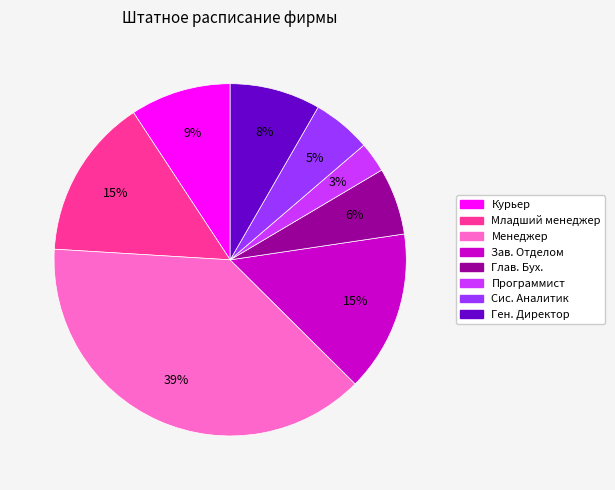

The Сис. Аналитик slice represents 17% of the pie. True or false?

False